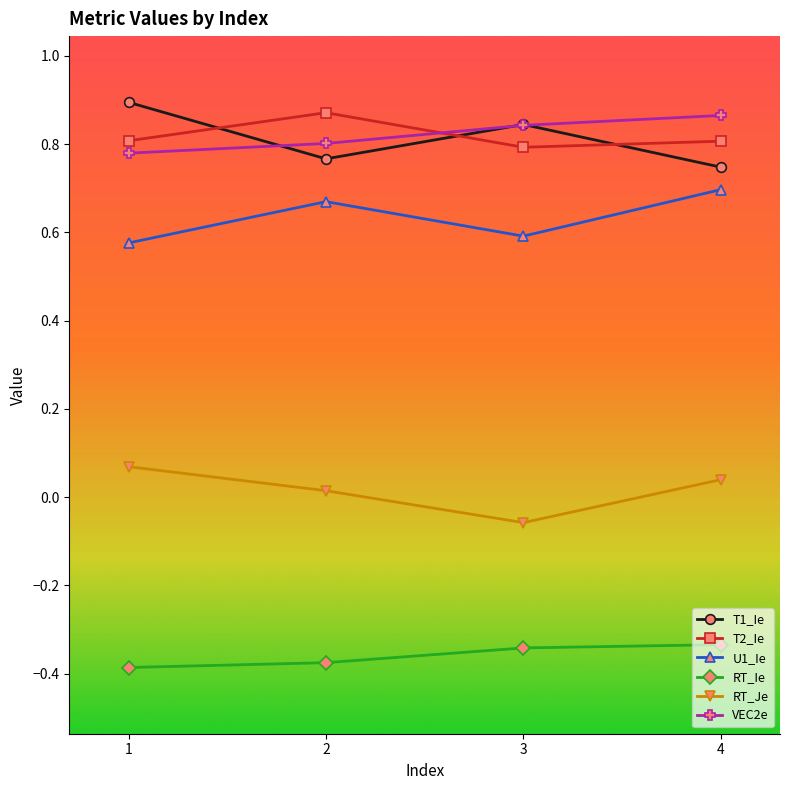

What are all the series names shown in the legend?

T1_Ie, T2_Ie, U1_Ie, RT_Ie, RT_Je, VEC2e